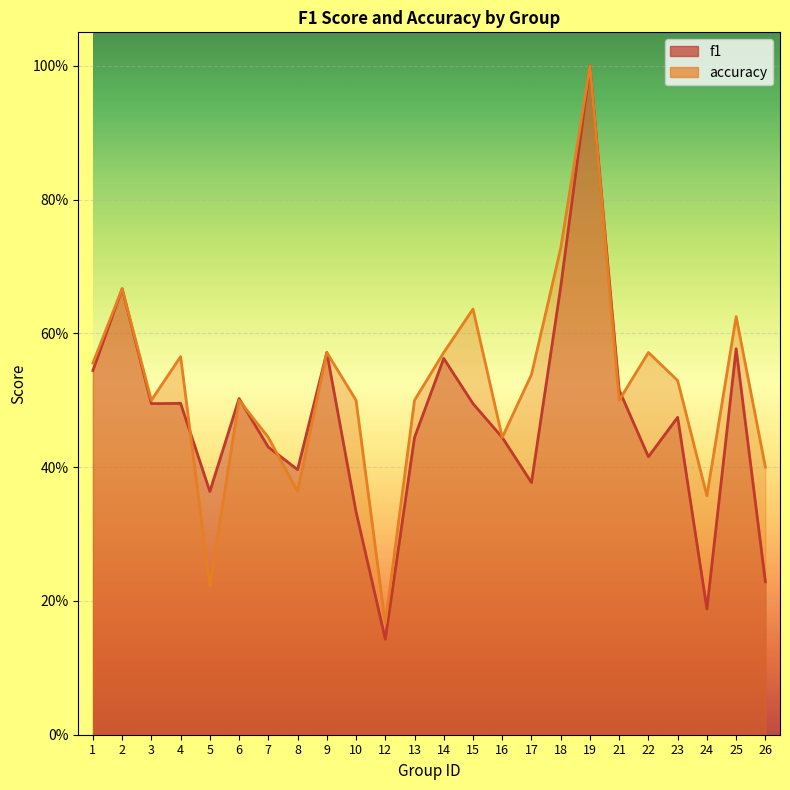

How many interior local peaks does the accuracy series have?

8